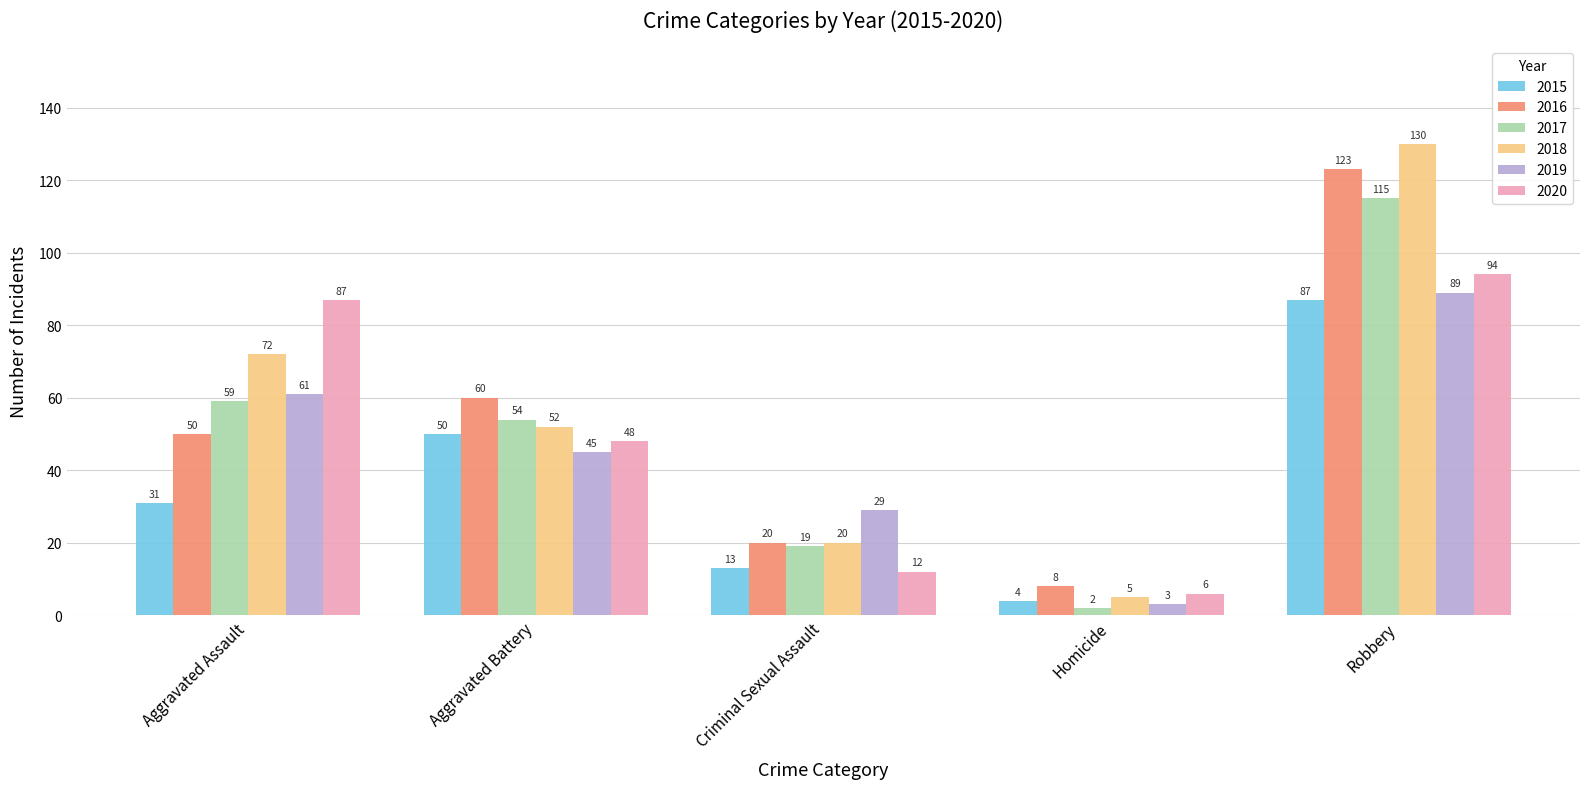

What is the spread (max minus min) of values at Robbery?

43